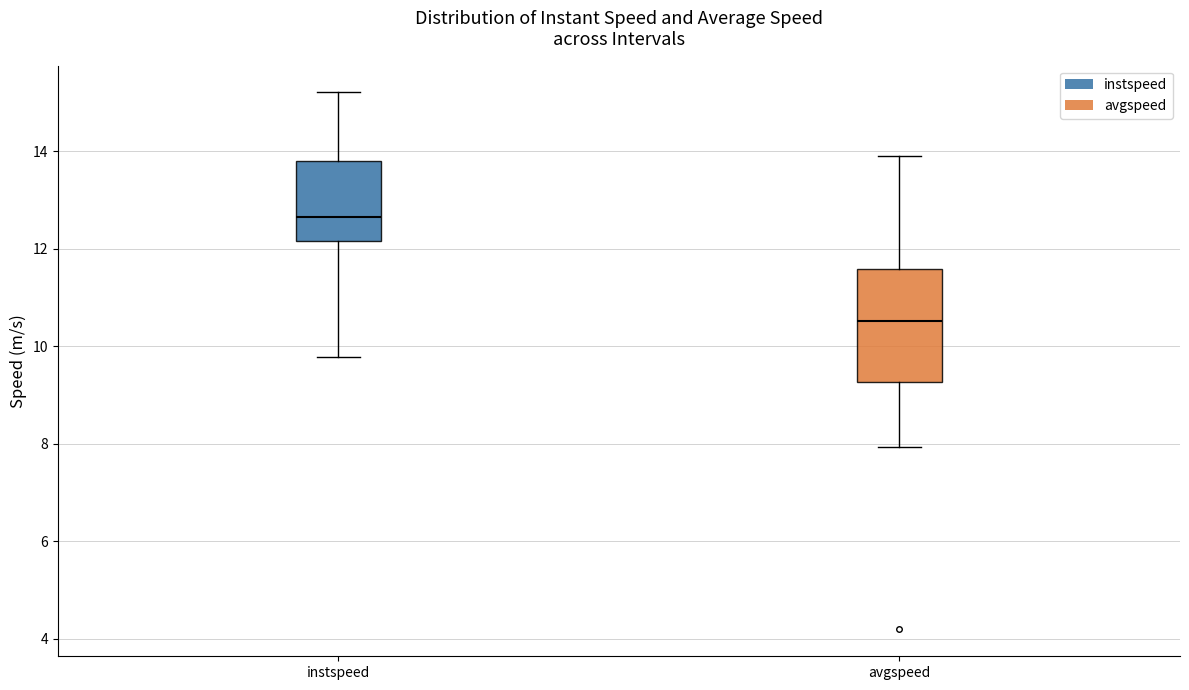

Reading left to right, read every box against the y-axis: the position of its median line, the range the box covers, and the ends of its whiskers. The values are not printed on the chart, so give them approximately, as read against the axis.

instspeed: median 12.6, box 12.2 to 13.8, whiskers 9.8 to 15.2
avgspeed: median 10.6, box 9.2 to 11.6, whiskers 8.0 to 13.8